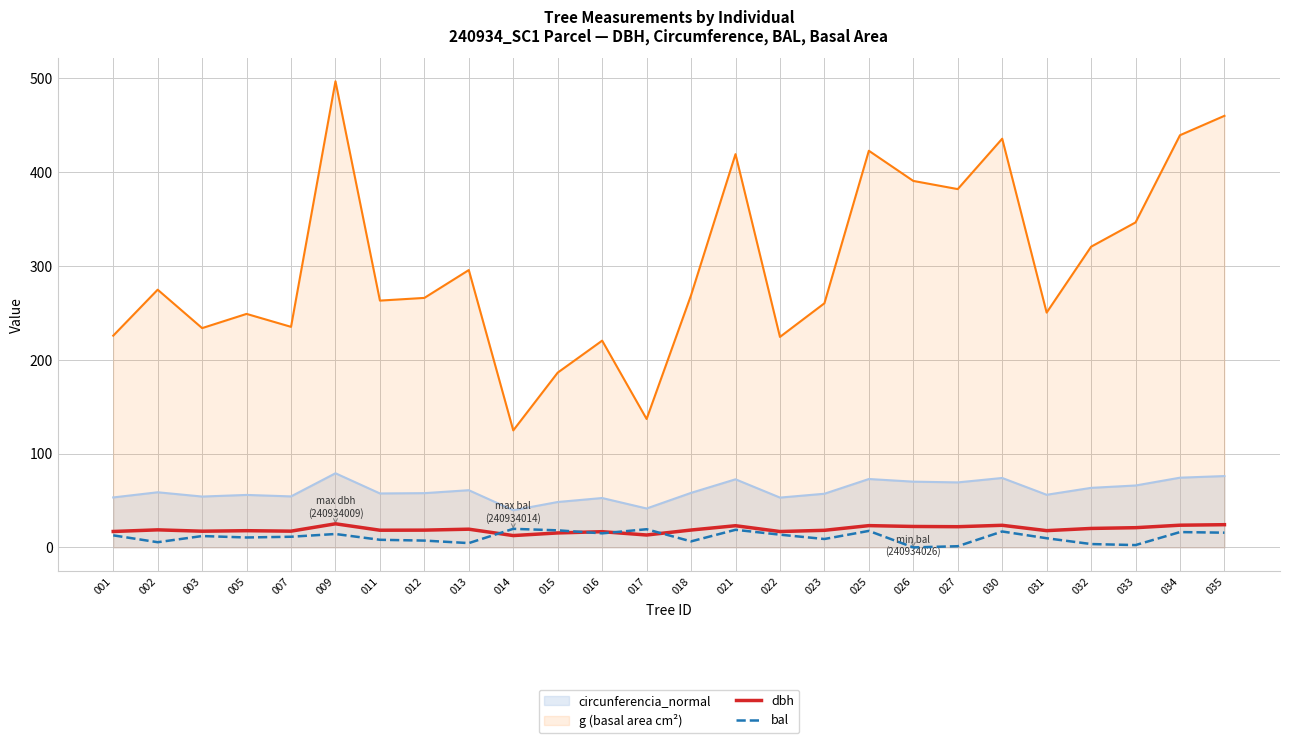

How many interior local valleys does the dbh series have?

8